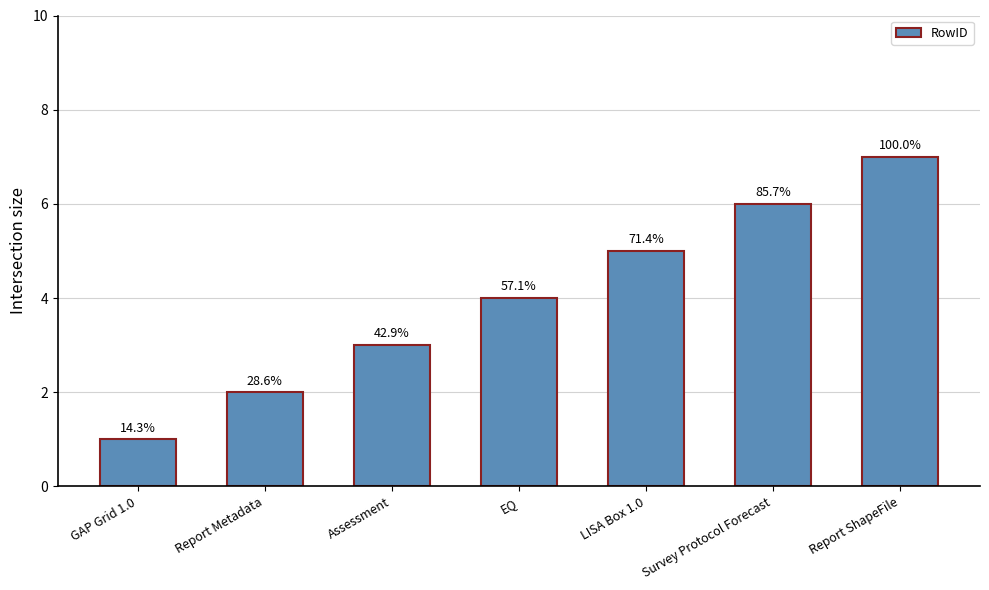

What is the sum of all values?

28